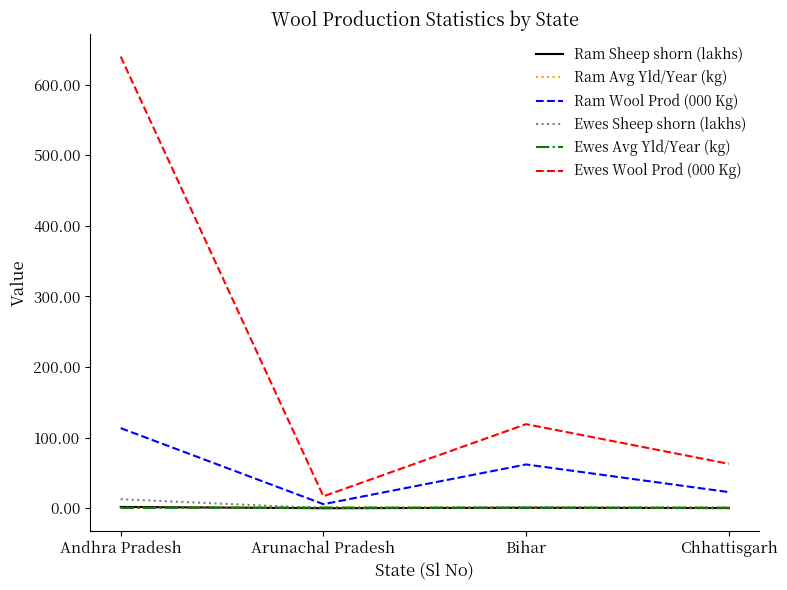

What is the greatest value displayed?

639.6